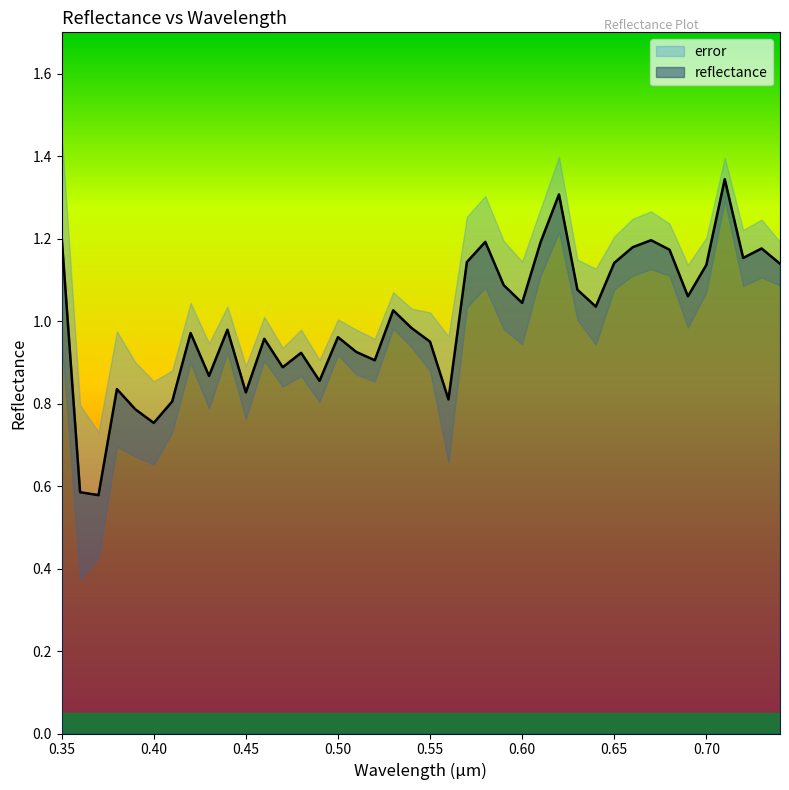

Does the chart have visible grid lines?

No